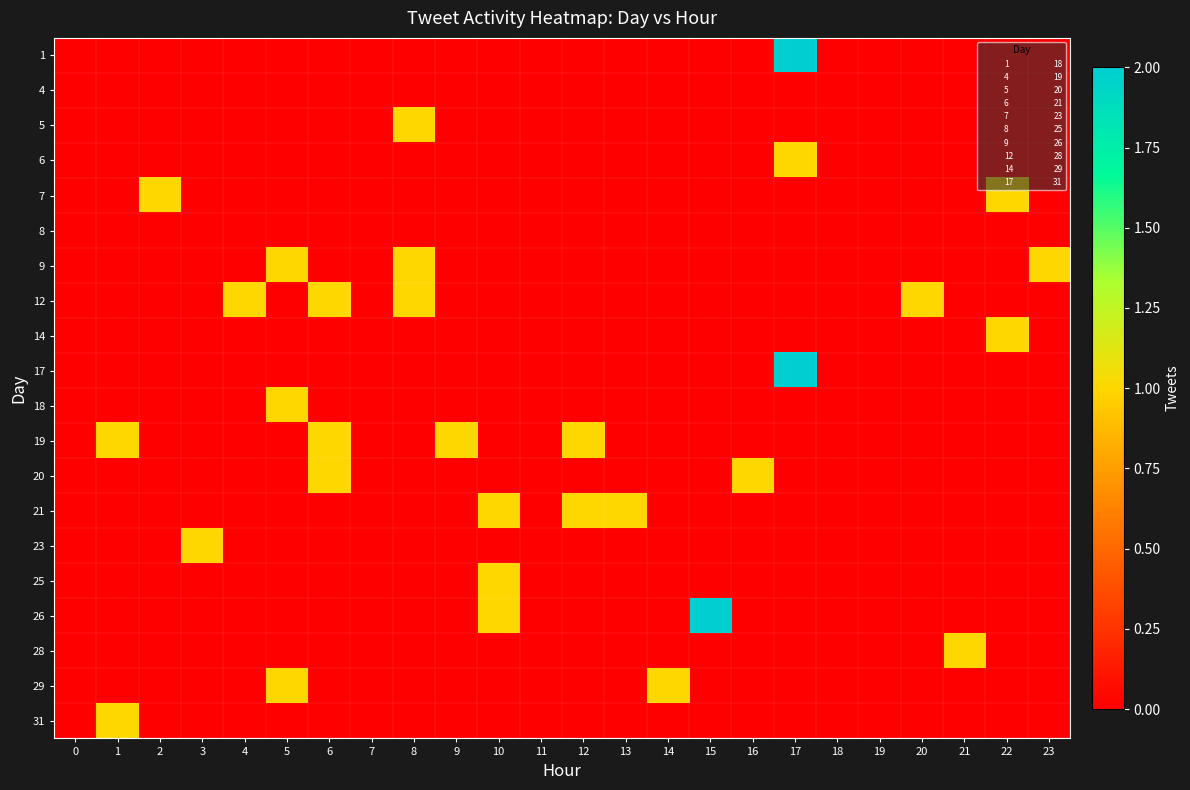

Reading left to right, transcribe all the data shown in this chart.

1: 0=0	1=0	2=0	3=0	4=0	5=0	6=0	7=0	8=0	9=0	10=0	11=0	12=0	13=0	14=0	15=0	16=0	17=2	18=0	19=0	20=0	21=0	22=0	23=0
4: 0=0	1=0	2=0	3=0	4=0	5=0	6=0	7=0	8=0	9=0	10=0	11=0	12=0	13=0	14=0	15=0	16=0	17=0	18=0	19=0	20=0	21=0	22=0	23=0
5: 0=0	1=0	2=0	3=0	4=0	5=0	6=0	7=0	8=1	9=0	10=0	11=0	12=0	13=0	14=0	15=0	16=0	17=0	18=0	19=0	20=0	21=0	22=0	23=0
6: 0=0	1=0	2=0	3=0	4=0	5=0	6=0	7=0	8=0	9=0	10=0	11=0	12=0	13=0	14=0	15=0	16=0	17=1	18=0	19=0	20=0	21=0	22=0	23=0
7: 0=0	1=0	2=1	3=0	4=0	5=0	6=0	7=0	8=0	9=0	10=0	11=0	12=0	13=0	14=0	15=0	16=0	17=0	18=0	19=0	20=0	21=0	22=1	23=0
8: 0=0	1=0	2=0	3=0	4=0	5=0	6=0	7=0	8=0	9=0	10=0	11=0	12=0	13=0	14=0	15=0	16=0	17=0	18=0	19=0	20=0	21=0	22=0	23=0
9: 0=0	1=0	2=0	3=0	4=0	5=1	6=0	7=0	8=1	9=0	10=0	11=0	12=0	13=0	14=0	15=0	16=0	17=0	18=0	19=0	20=0	21=0	22=0	23=1
12: 0=0	1=0	2=0	3=0	4=1	5=0	6=1	7=0	8=1	9=0	10=0	11=0	12=0	13=0	14=0	15=0	16=0	17=0	18=0	19=0	20=1	21=0	22=0	23=0
14: 0=0	1=0	2=0	3=0	4=0	5=0	6=0	7=0	8=0	9=0	10=0	11=0	12=0	13=0	14=0	15=0	16=0	17=0	18=0	19=0	20=0	21=0	22=1	23=0
17: 0=0	1=0	2=0	3=0	4=0	5=0	6=0	7=0	8=0	9=0	10=0	11=0	12=0	13=0	14=0	15=0	16=0	17=2	18=0	19=0	20=0	21=0	22=0	23=0
18: 0=0	1=0	2=0	3=0	4=0	5=1	6=0	7=0	8=0	9=0	10=0	11=0	12=0	13=0	14=0	15=0	16=0	17=0	18=0	19=0	20=0	21=0	22=0	23=0
19: 0=0	1=1	2=0	3=0	4=0	5=0	6=1	7=0	8=0	9=1	10=0	11=0	12=1	13=0	14=0	15=0	16=0	17=0	18=0	19=0	20=0	21=0	22=0	23=0
20: 0=0	1=0	2=0	3=0	4=0	5=0	6=1	7=0	8=0	9=0	10=0	11=0	12=0	13=0	14=0	15=0	16=1	17=0	18=0	19=0	20=0	21=0	22=0	23=0
21: 0=0	1=0	2=0	3=0	4=0	5=0	6=0	7=0	8=0	9=0	10=1	11=0	12=1	13=1	14=0	15=0	16=0	17=0	18=0	19=0	20=0	21=0	22=0	23=0
23: 0=0	1=0	2=0	3=1	4=0	5=0	6=0	7=0	8=0	9=0	10=0	11=0	12=0	13=0	14=0	15=0	16=0	17=0	18=0	19=0	20=0	21=0	22=0	23=0
25: 0=0	1=0	2=0	3=0	4=0	5=0	6=0	7=0	8=0	9=0	10=1	11=0	12=0	13=0	14=0	15=0	16=0	17=0	18=0	19=0	20=0	21=0	22=0	23=0
26: 0=0	1=0	2=0	3=0	4=0	5=0	6=0	7=0	8=0	9=0	10=1	11=0	12=0	13=0	14=0	15=2	16=0	17=0	18=0	19=0	20=0	21=0	22=0	23=0
28: 0=0	1=0	2=0	3=0	4=0	5=0	6=0	7=0	8=0	9=0	10=0	11=0	12=0	13=0	14=0	15=0	16=0	17=0	18=0	19=0	20=0	21=1	22=0	23=0
29: 0=0	1=0	2=0	3=0	4=0	5=1	6=0	7=0	8=0	9=0	10=0	11=0	12=0	13=0	14=1	15=0	16=0	17=0	18=0	19=0	20=0	21=0	22=0	23=0
31: 0=0	1=1	2=0	3=0	4=0	5=0	6=0	7=0	8=0	9=0	10=0	11=0	12=0	13=0	14=0	15=0	16=0	17=0	18=0	19=0	20=0	21=0	22=0	23=0